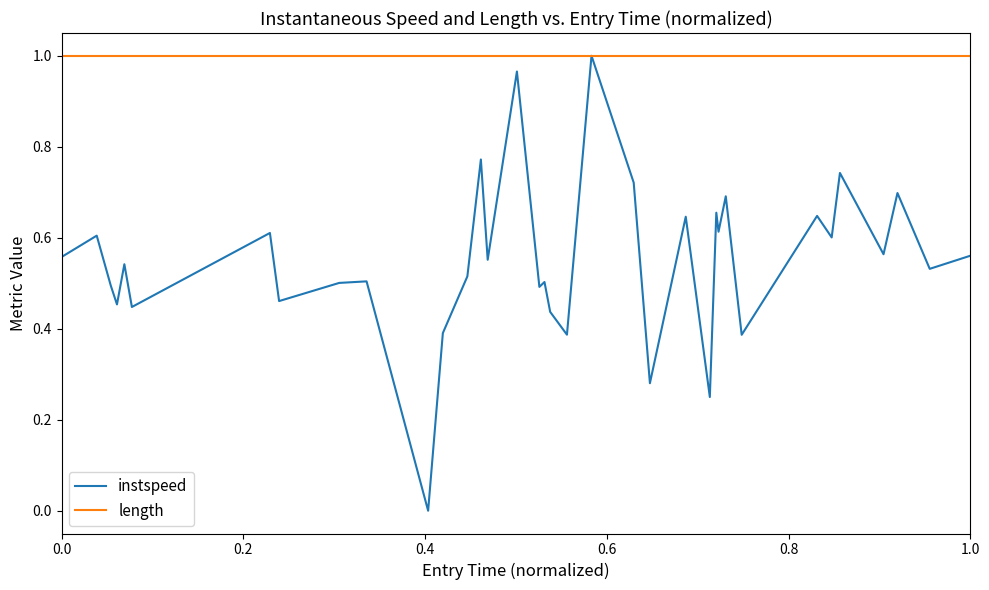

Which series has the largest total across all categories?

length